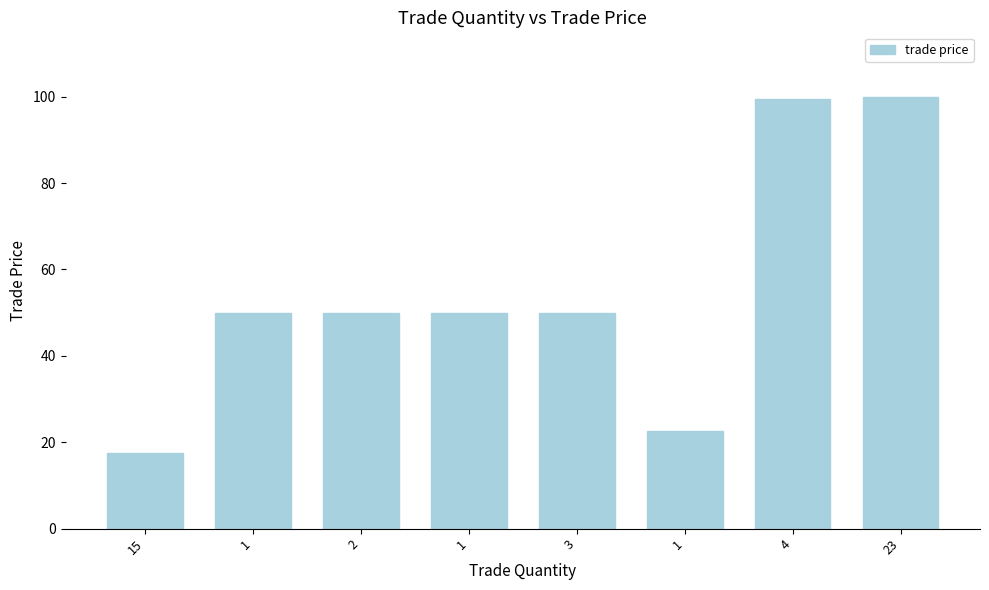

How many distinct data groups are displayed?

1